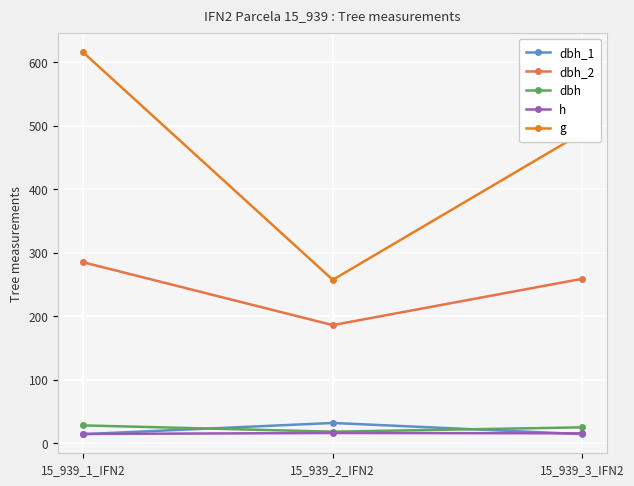

How many series are shown in this chart?

5